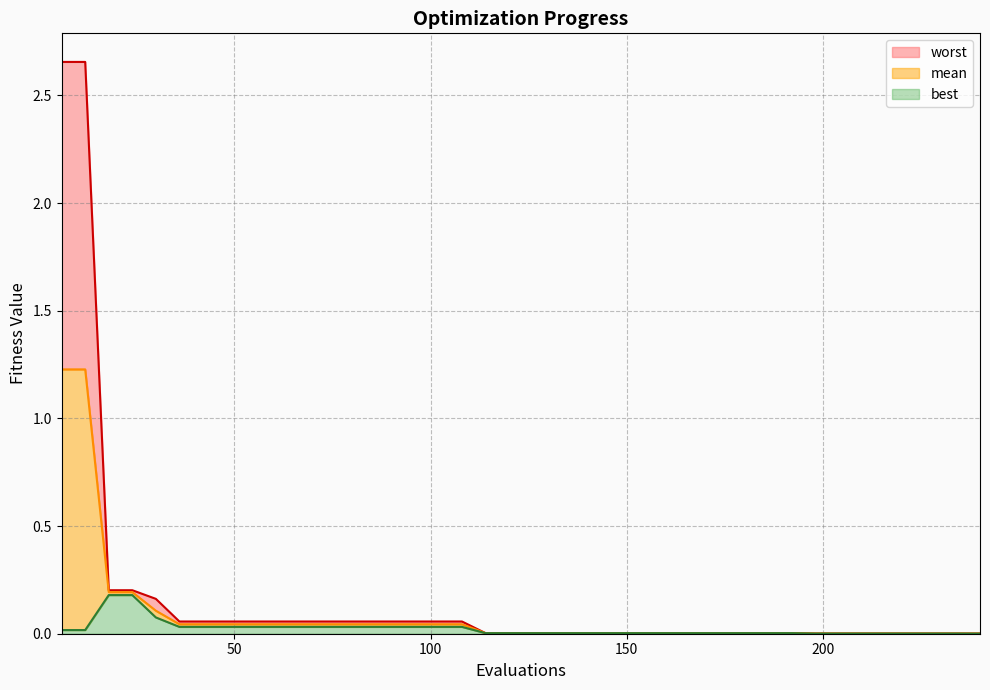

Rank the series at 174 from highest to lowest value.

worst, mean, best